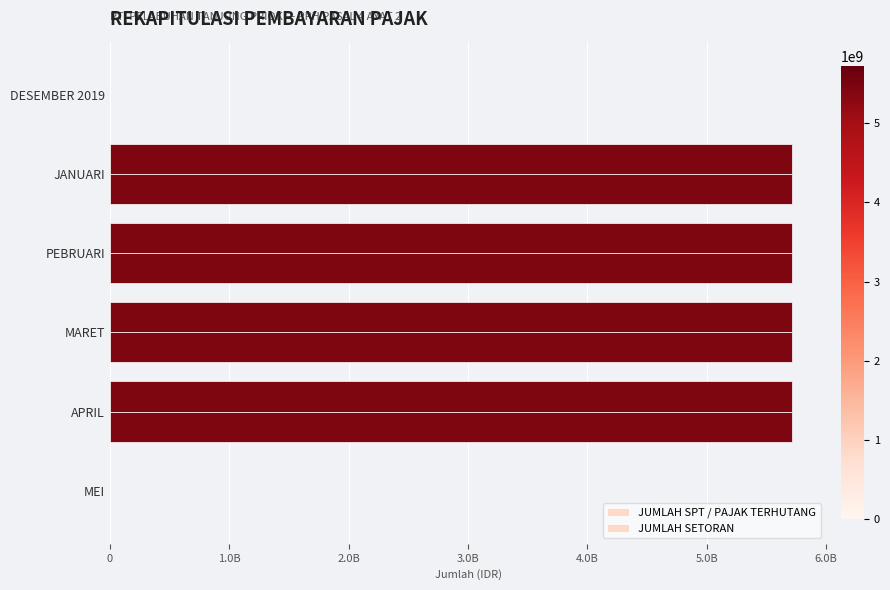

How many bars are there in each group?

2